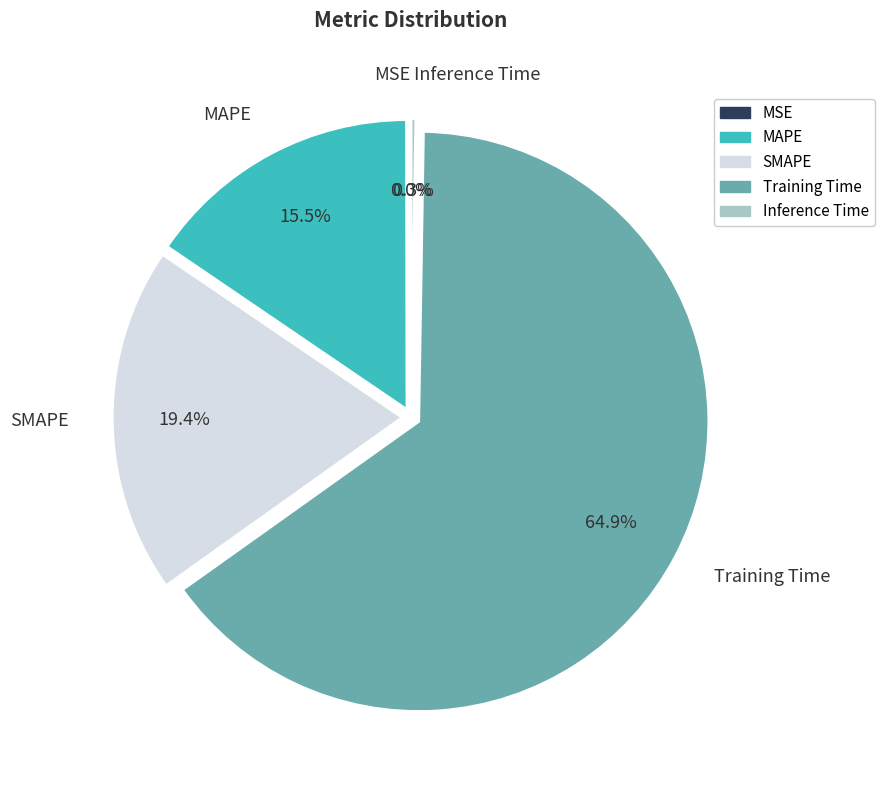

Is it true that SMAPE is 10% of the pie?

False